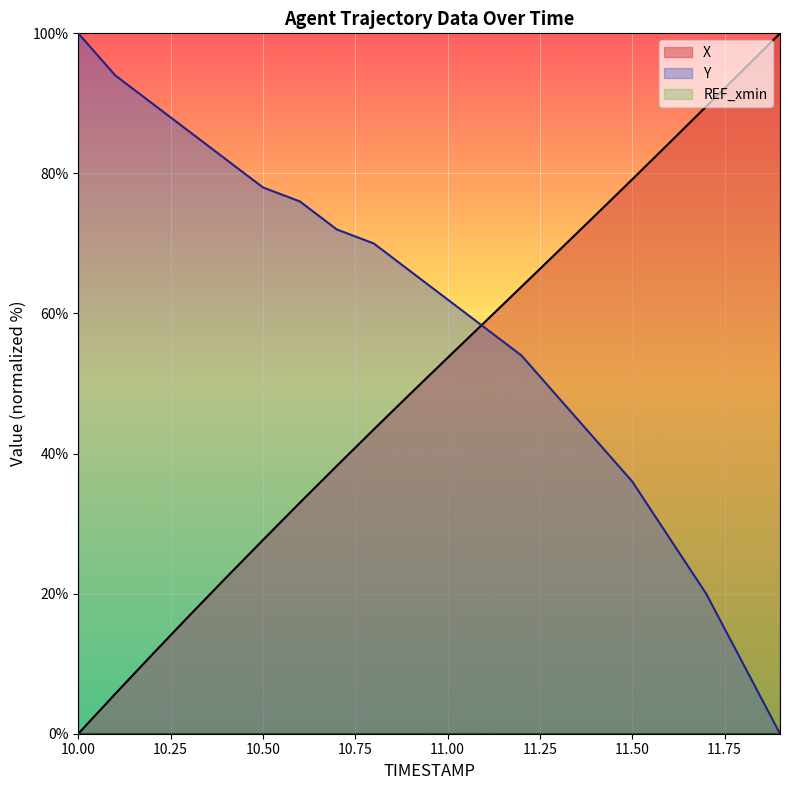

At how many categories does at least one series exceed 39?

20